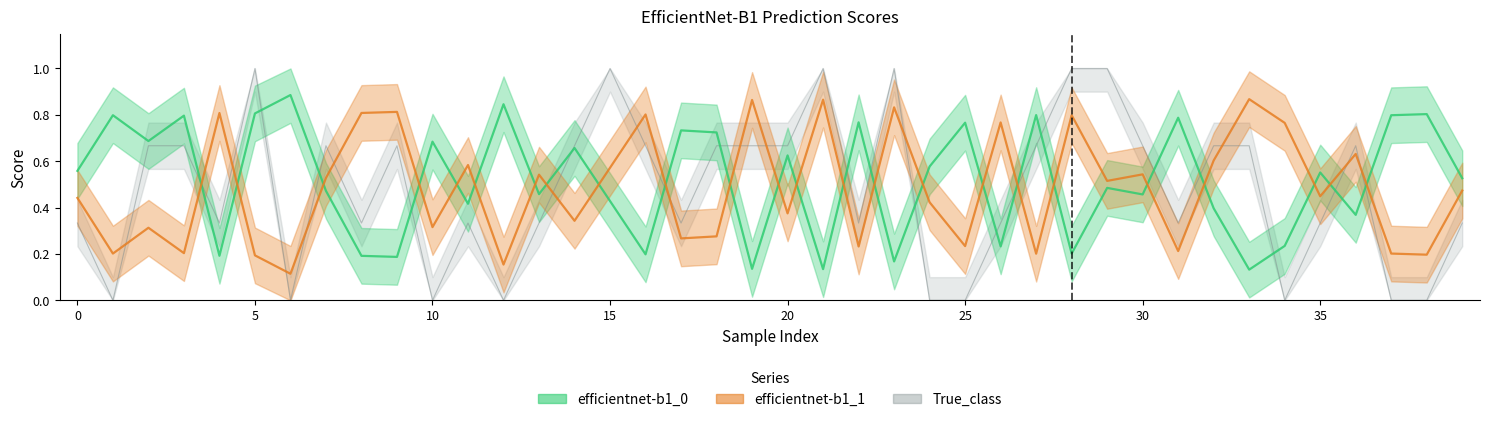

Count the number of data series in this chart.

3